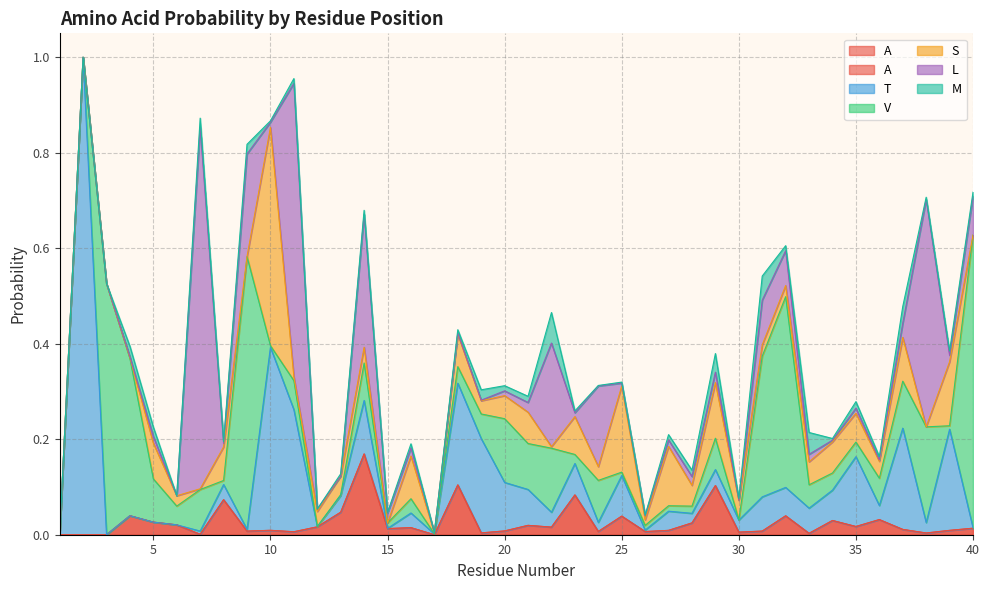

Between 16 and 37, which series saw the biggest shift?

T